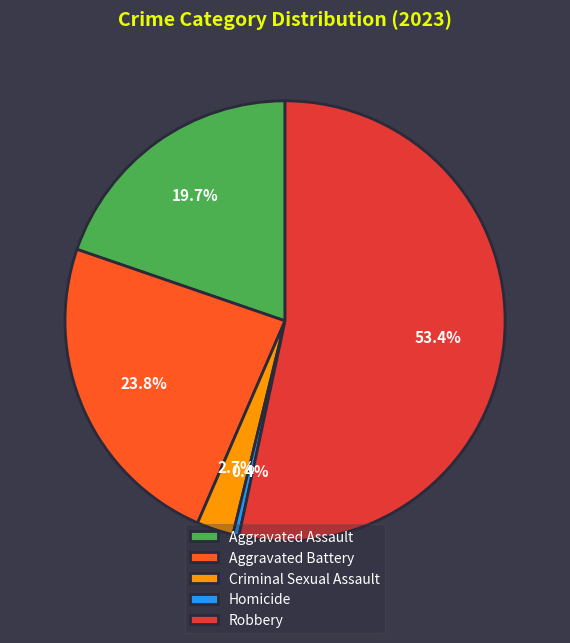

Is the sum of Robbery and Homicide greater than half?

Yes